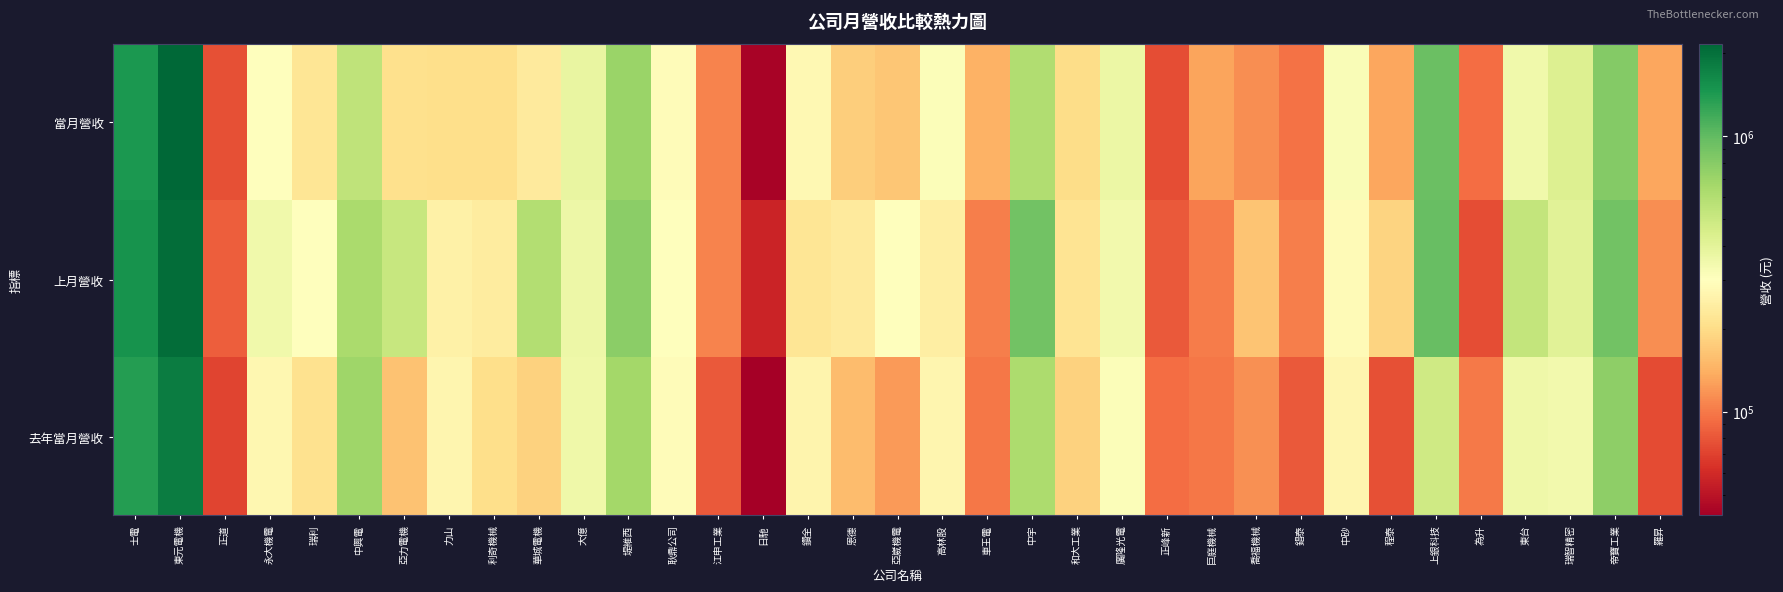

Rank the series at 恩德 from lowest to highest value.

去年當月營收, 當月營收, 上月營收